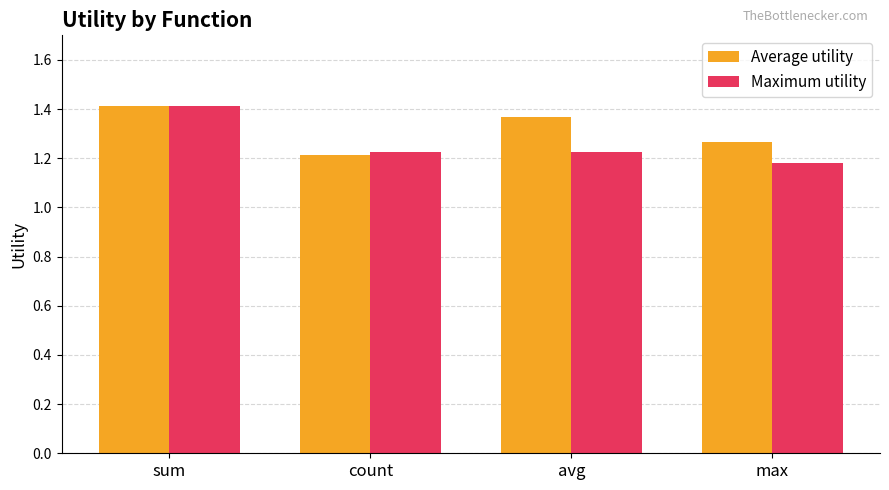

Rank the categories by Average utility value from highest to lowest.

sum, avg, max, count